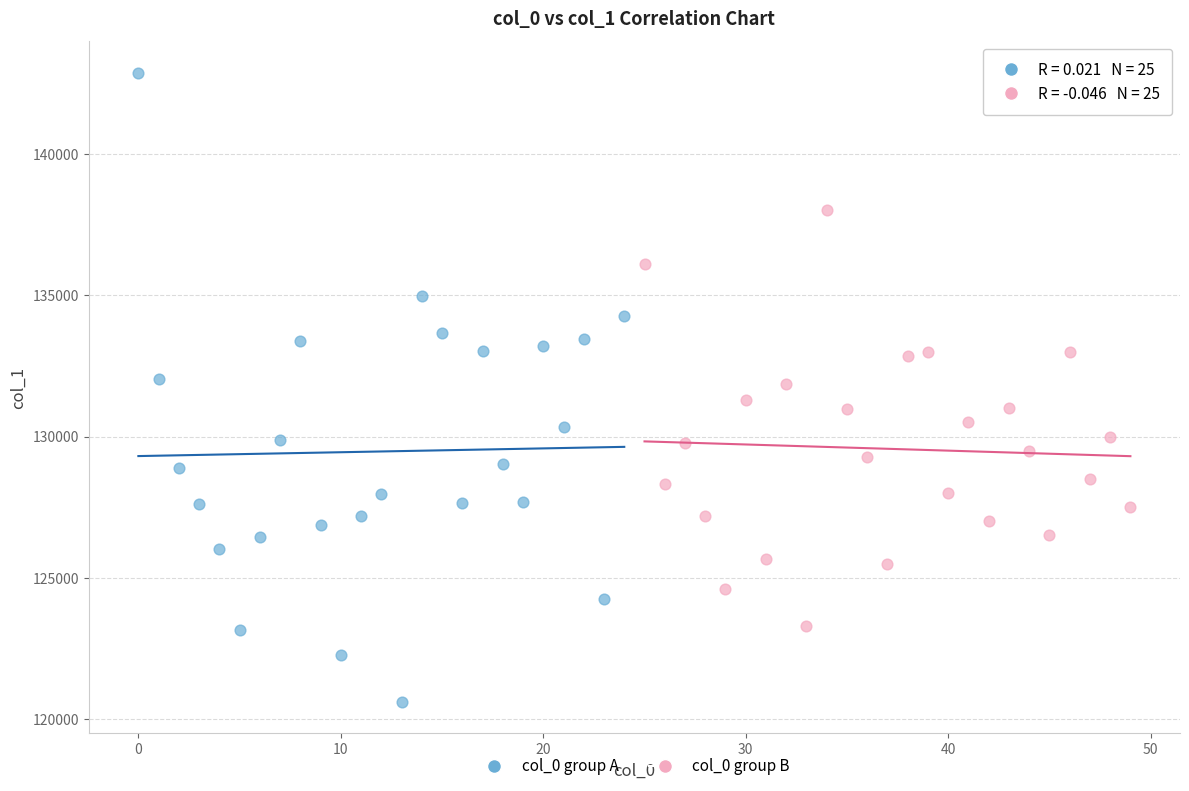

Which series has the largest Y range (max minus min)?

col_0 group A